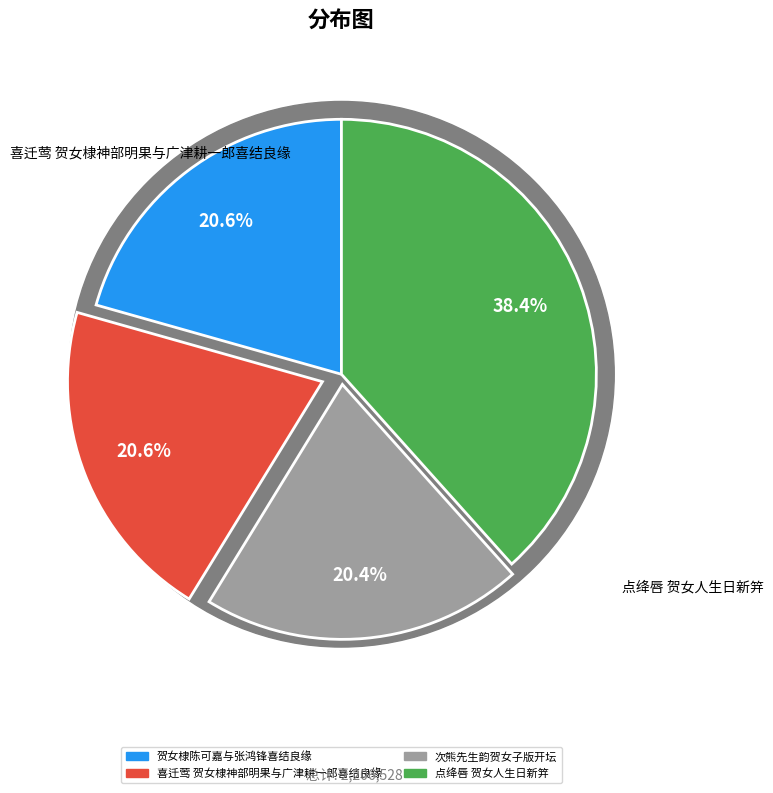

How many slices are in this pie chart?

4